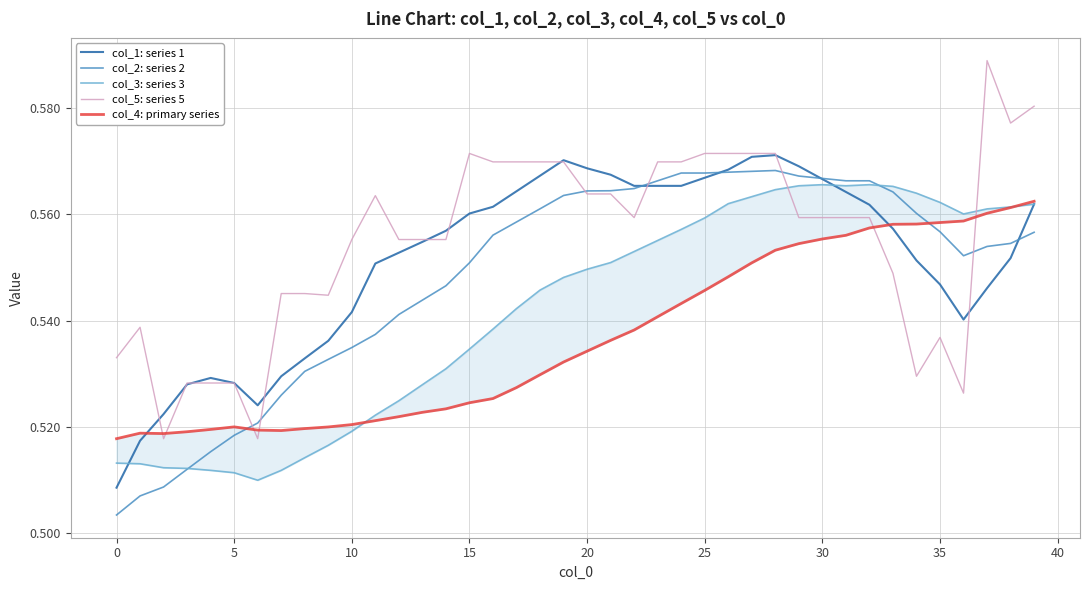

At which category does col_3: series 3 reach its first local peak?

30